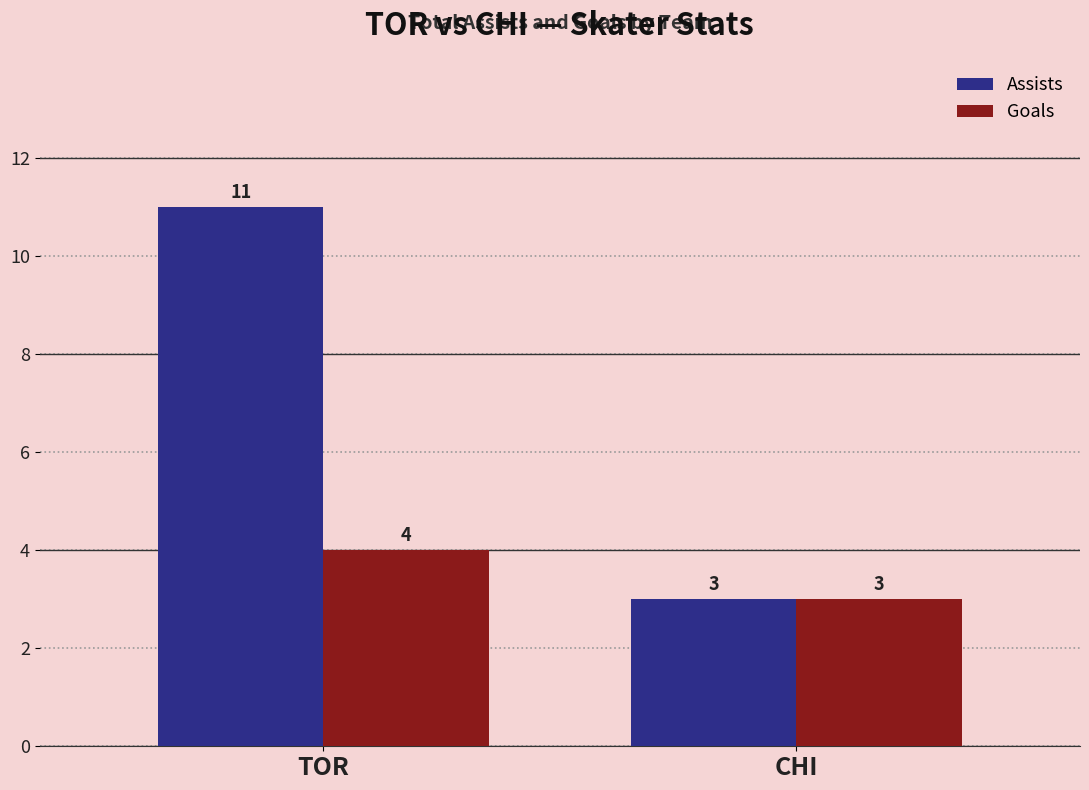

Rank the series by their maximum value, from highest to lowest.

Assists, Goals